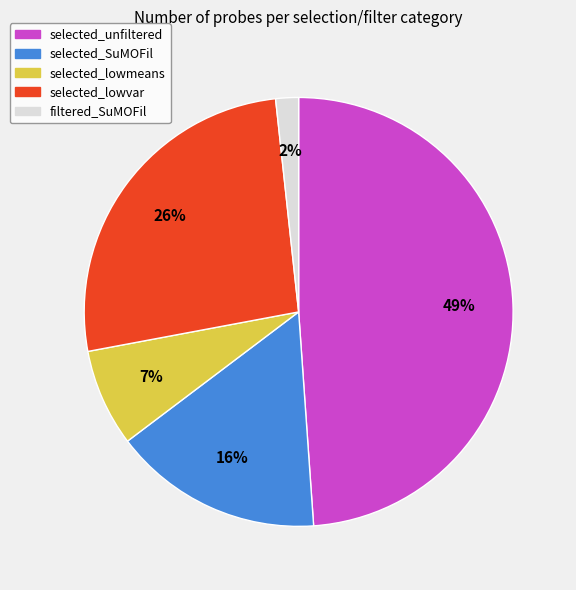

Is there any slice that represents more than half of the pie?

No